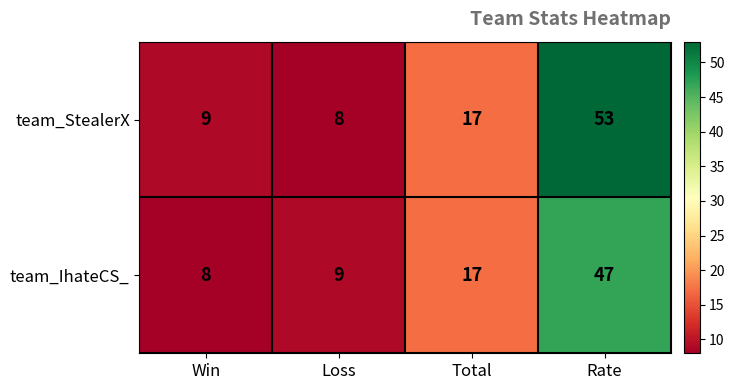

The value of team_IhateCS_ at Win is 14. True or false?

False